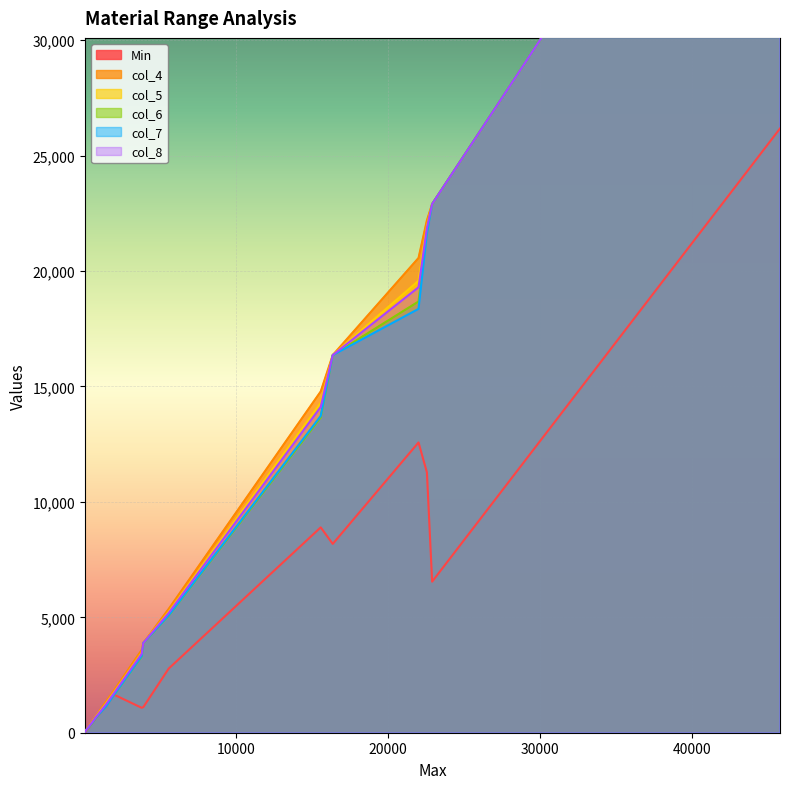

What is the sum of all Min values?

82488.3